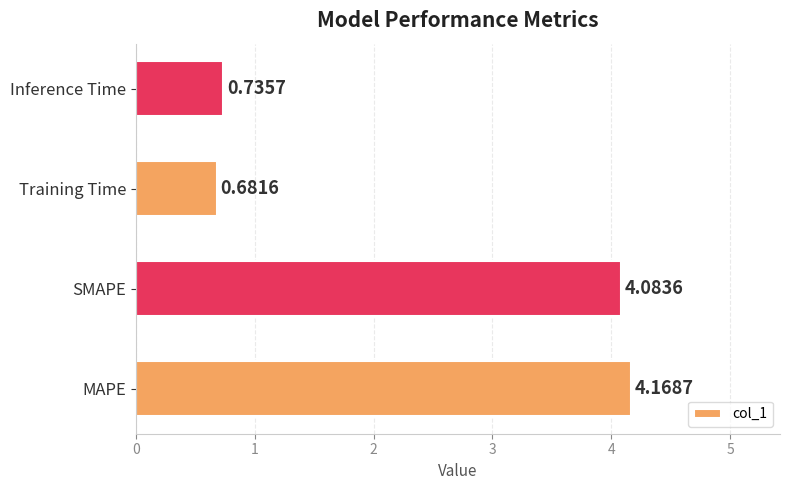

What is the difference between the maximum and minimum values?

3.5